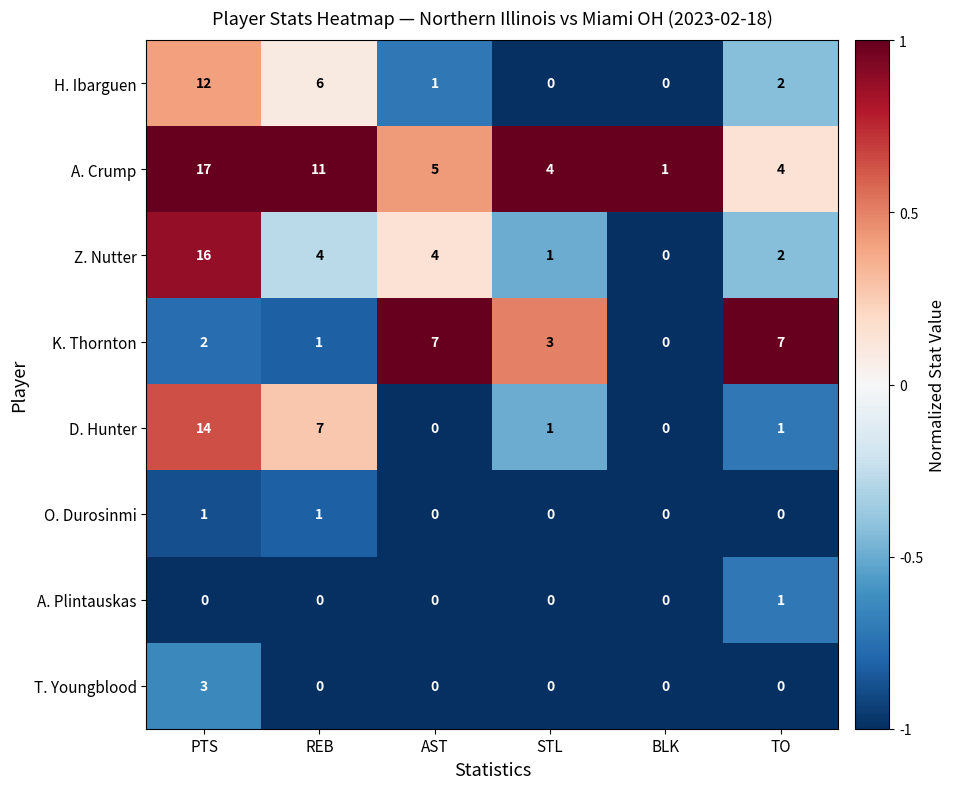

What is the difference between the D. Hunter values at PTS and TO?

13